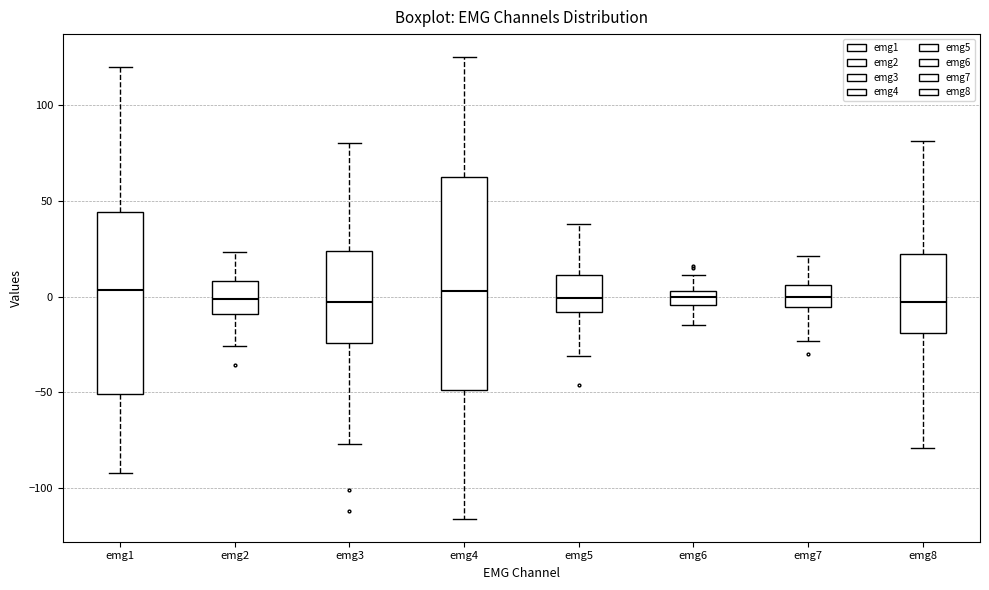

Comparing the boxes themselves (not the whiskers), which one is the tallest?

emg4